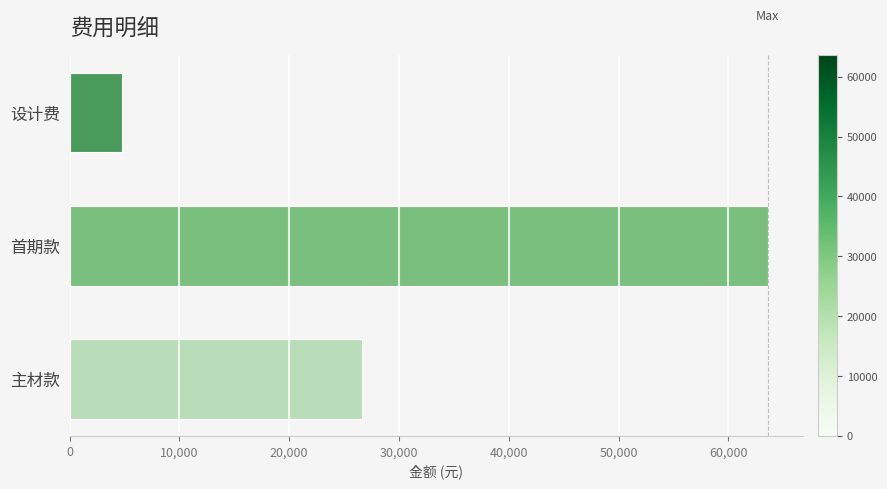

What is the label of the 2nd bar from the top?

首期款